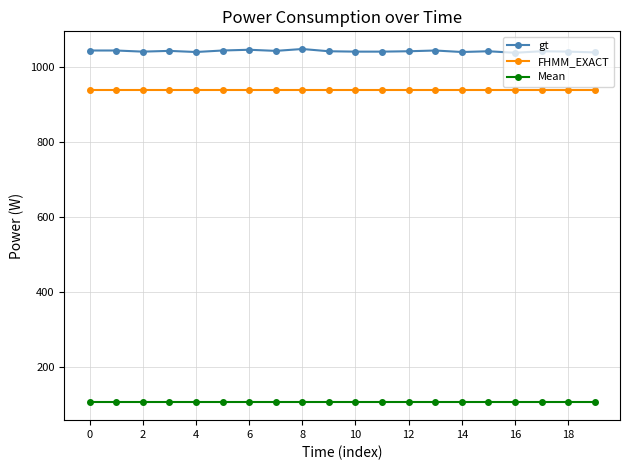

List the series in order of their peak value, lowest first.

Mean, FHMM_EXACT, gt